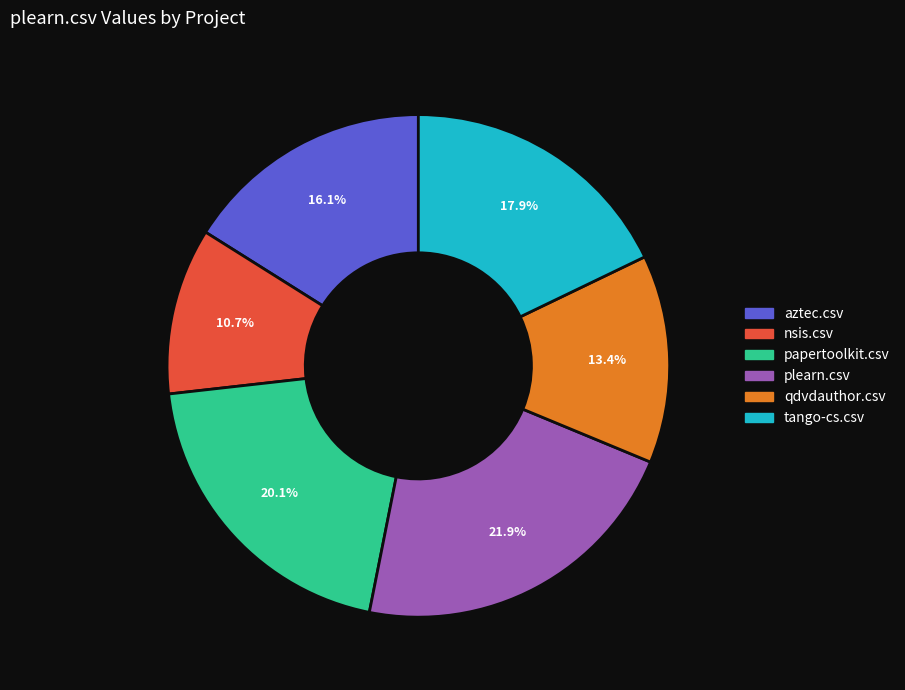

What percentage is the plearn.csv slice, to the nearest percent?

22%